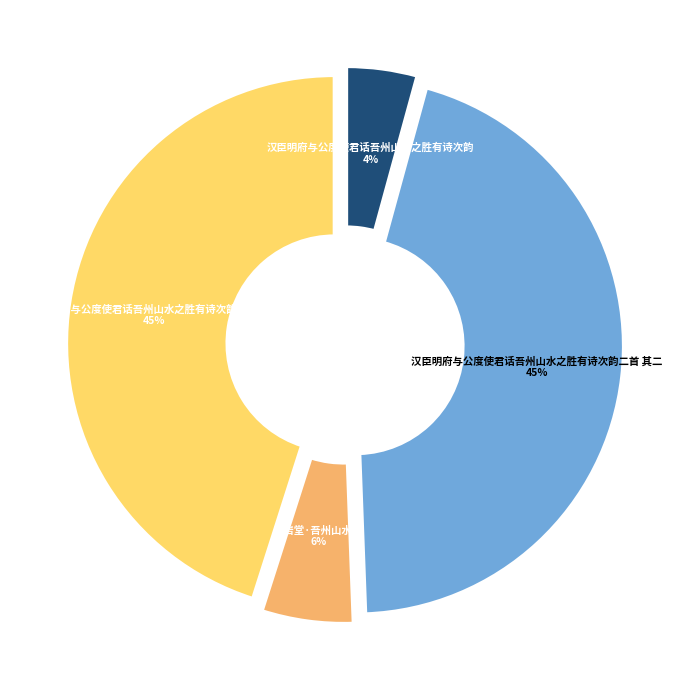

Does 汉臣明府与公度使君话吾州山水之胜有诗次韵 represent more than half of the total?

No